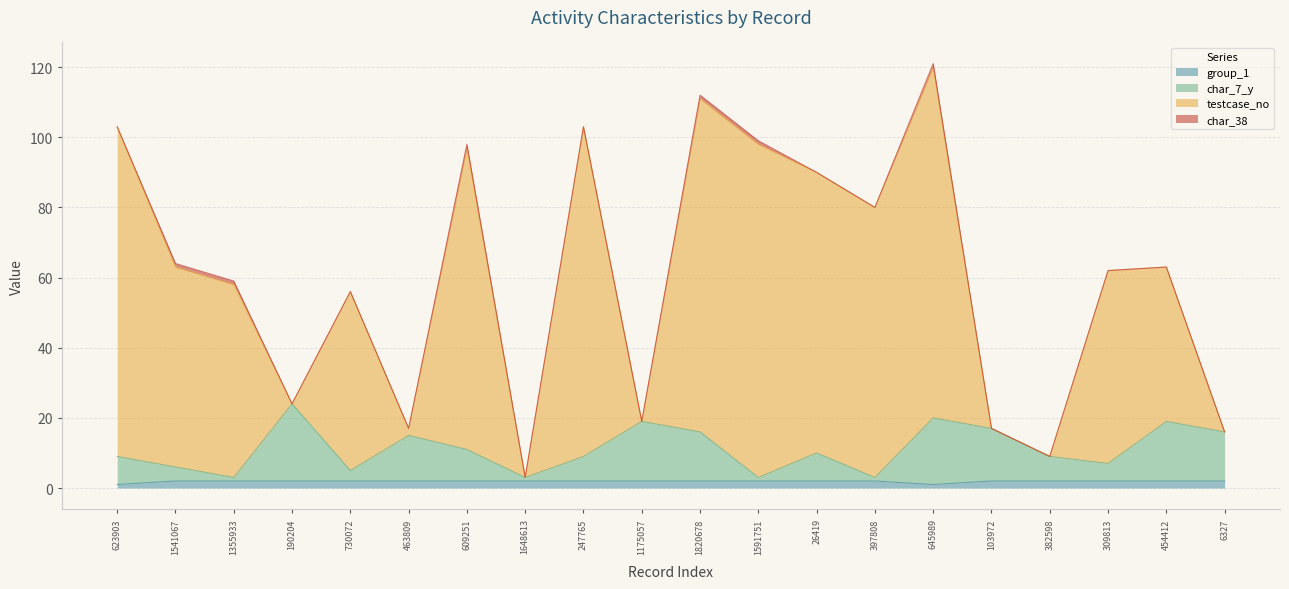

Does the chart display data point markers on the line(s)?

No